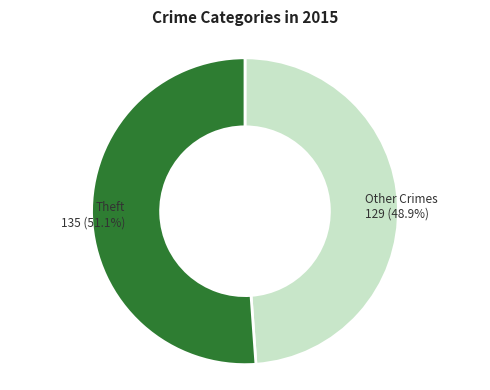

What is the ratio of the value at Theft to the value at Other Crimes?

1.0